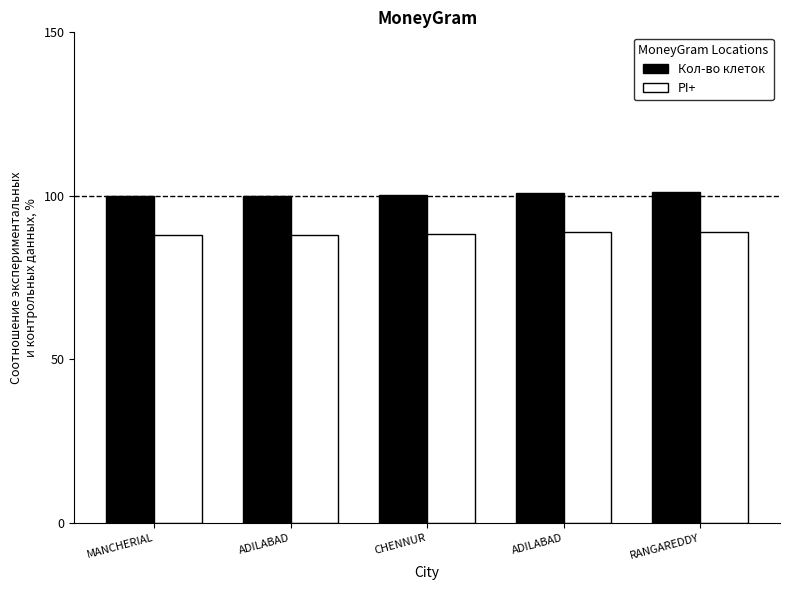

What is the spread (max minus min) of values at CHENNUR?

12.0